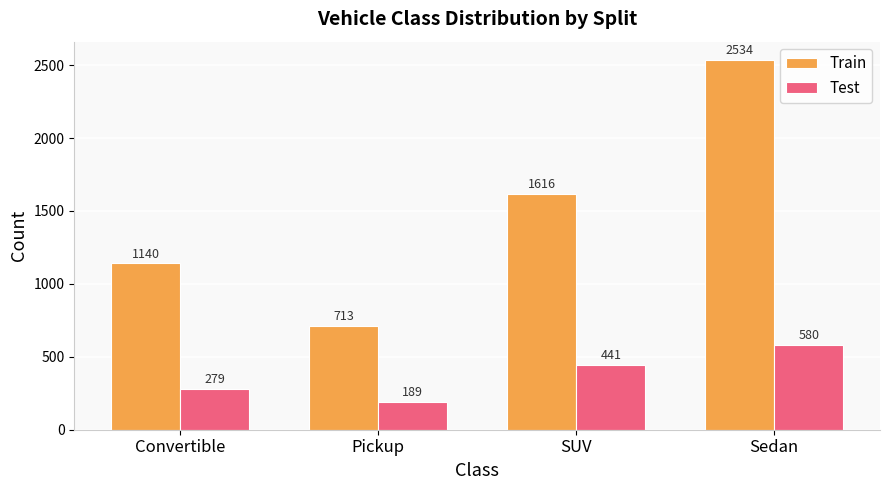

What is the value of the Test bar at the 2nd from the left?

189